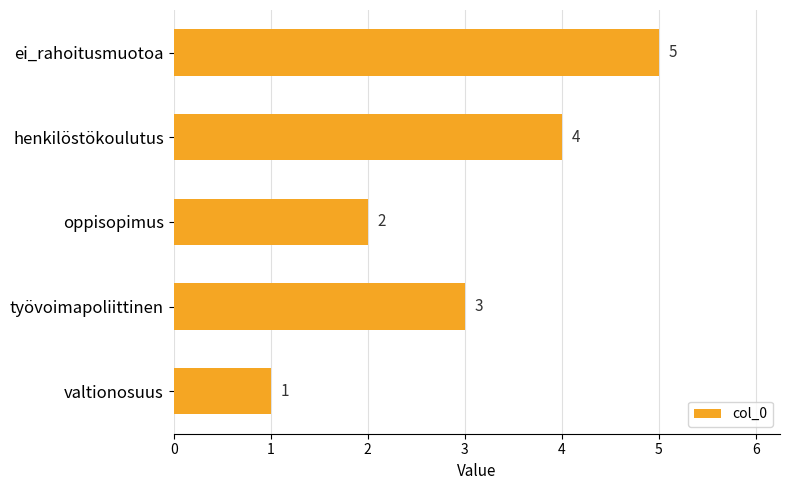

Are the bars grouped side by side (vs. stacked)?

No